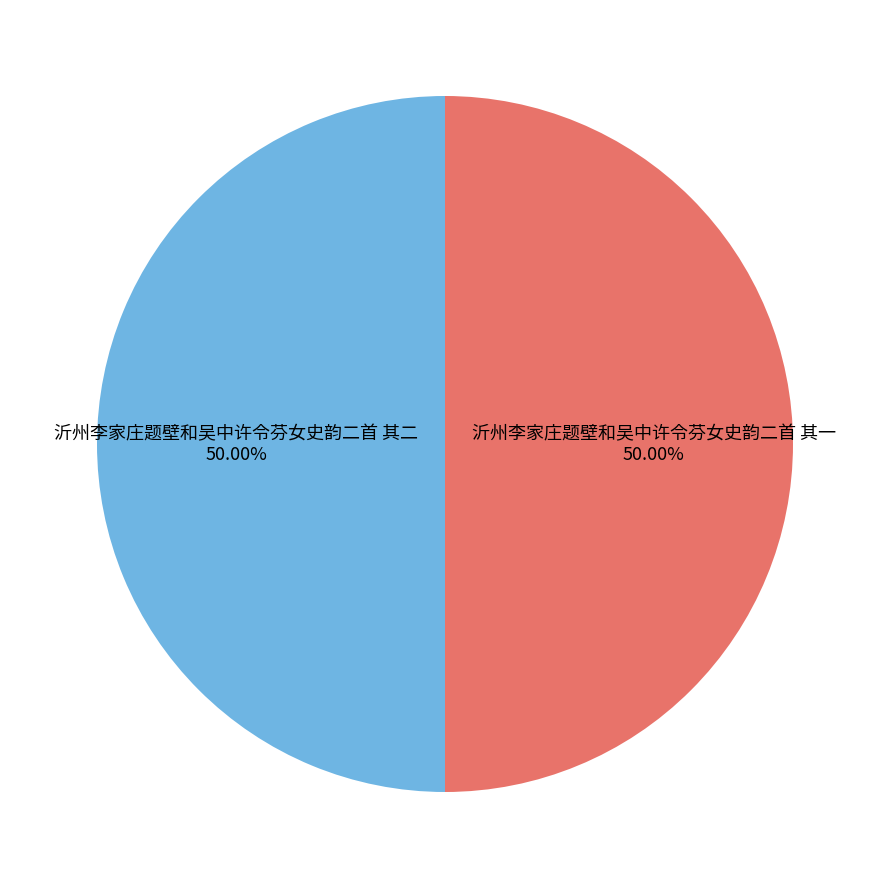

What is the ratio of the value at 沂州李家庄题壁和吴中许令芬女史韵二首 其二 to the value at 沂州李家庄题壁和吴中许令芬女史韵二首 其一?

1.0